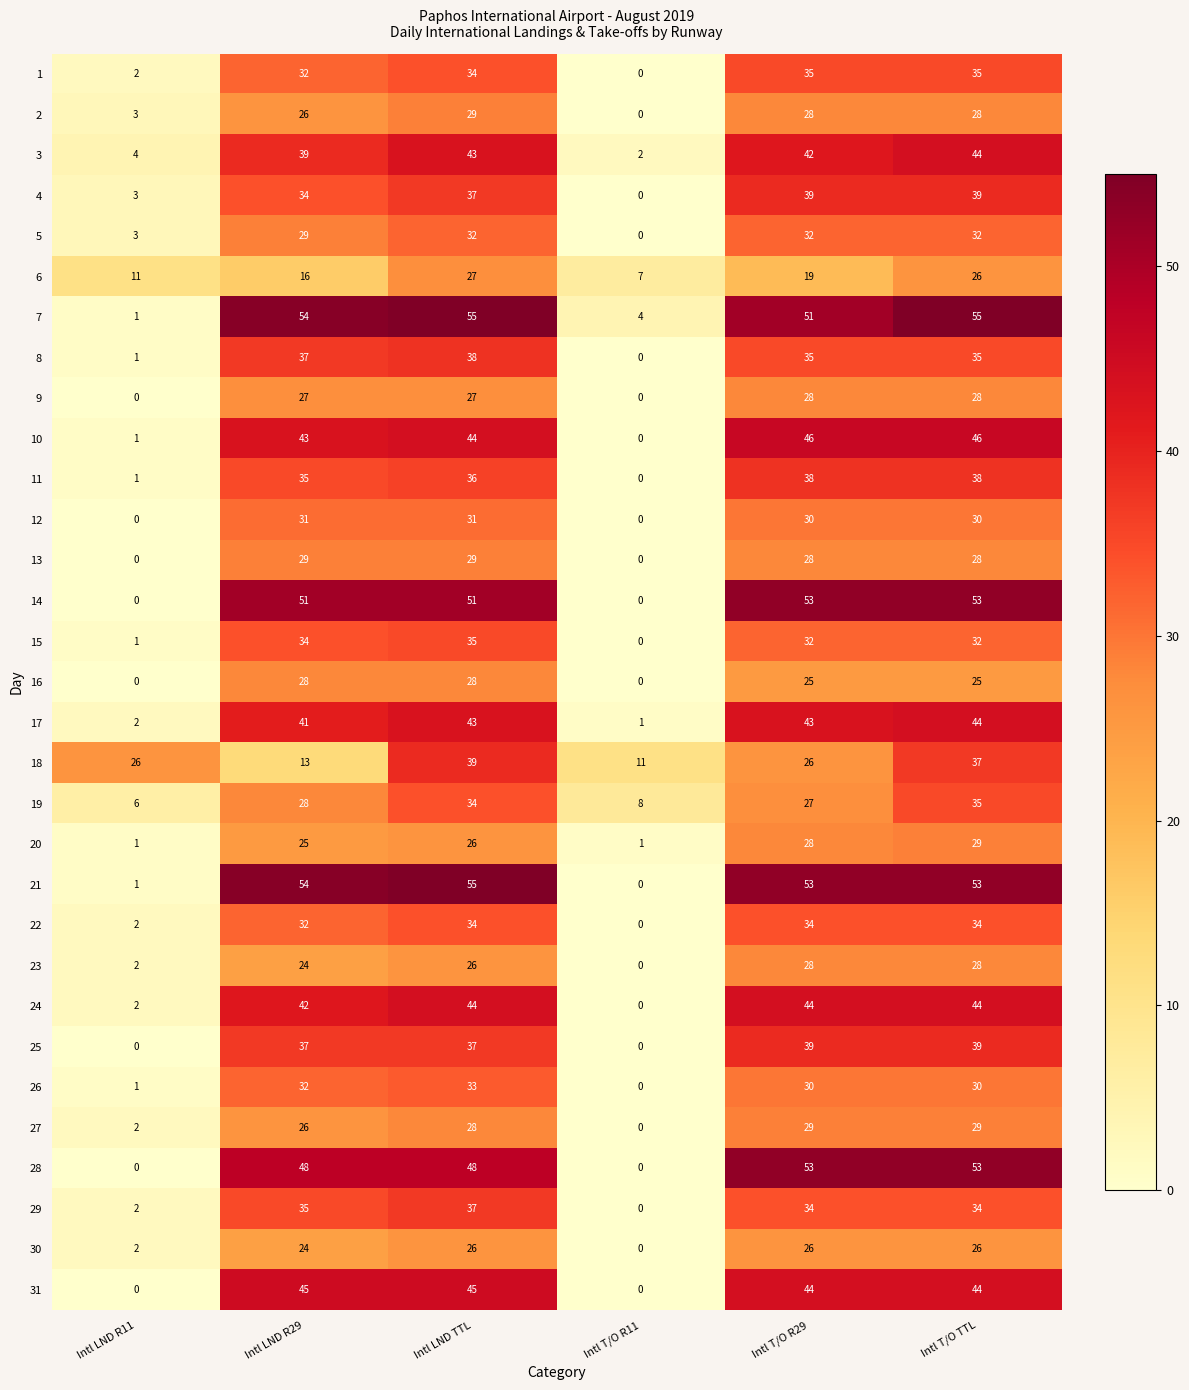

Where is 30 nearest to the value 13?

Intl LND R11